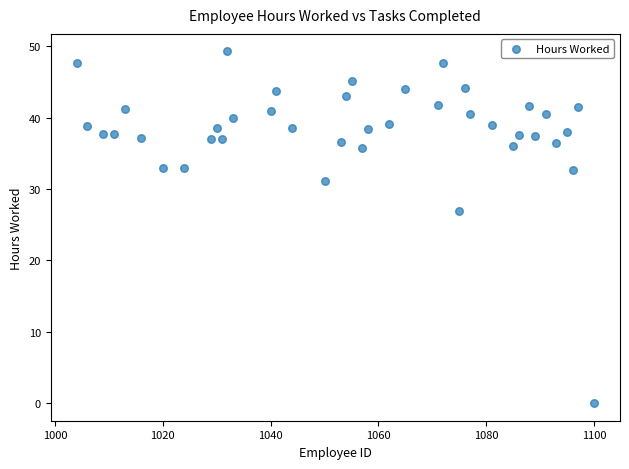

What Y value in the scatter plot is closest to 24?

26.9